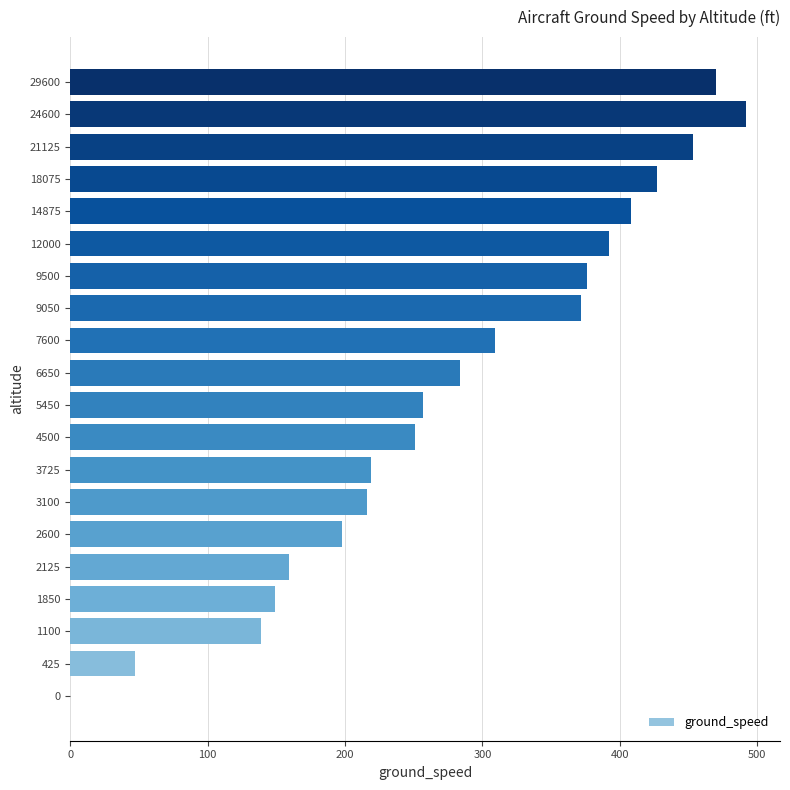

What is the sum of the values at 3100 and 4500?

467